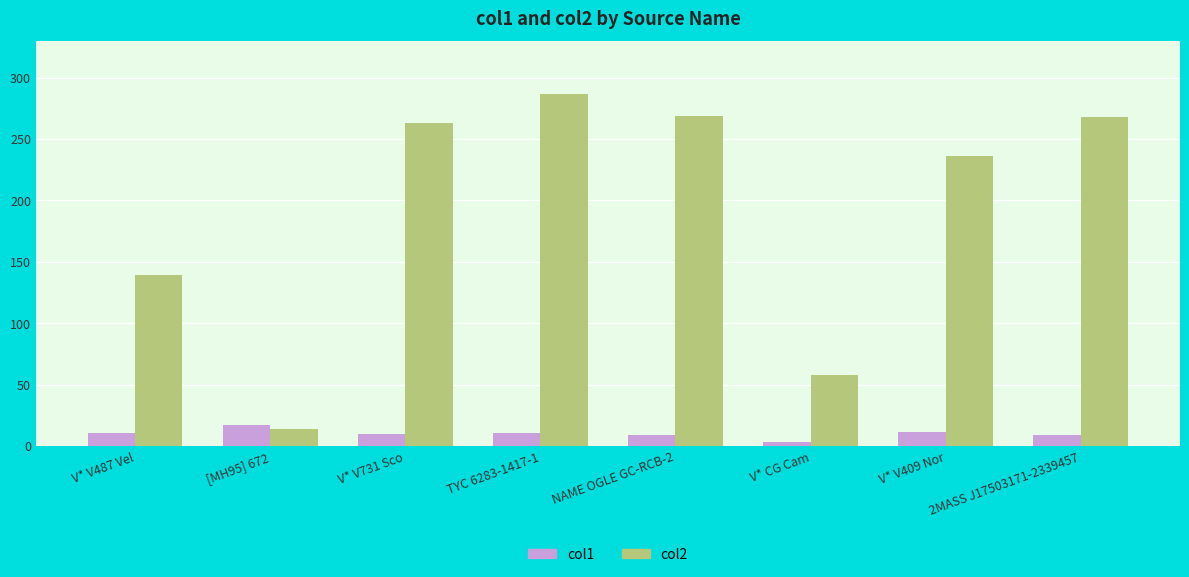

Rank the series at V* CG Cam from highest to lowest value.

col2, col1